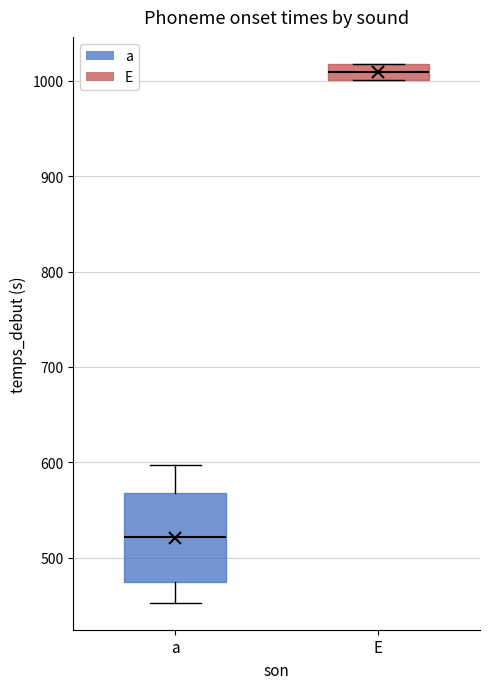

Reading left to right, transcribe this box plot: for each box, give where its median line is, the range the box spans, and where its two whiskers end, as read against the y-axis. The values are not printed on the chart, so give them approximately, as read against the axis.

a: median 520, box 470 to 570, whiskers 450 to 600
E: median 1010, box 1000 to 1020, whiskers 1000 to 1020